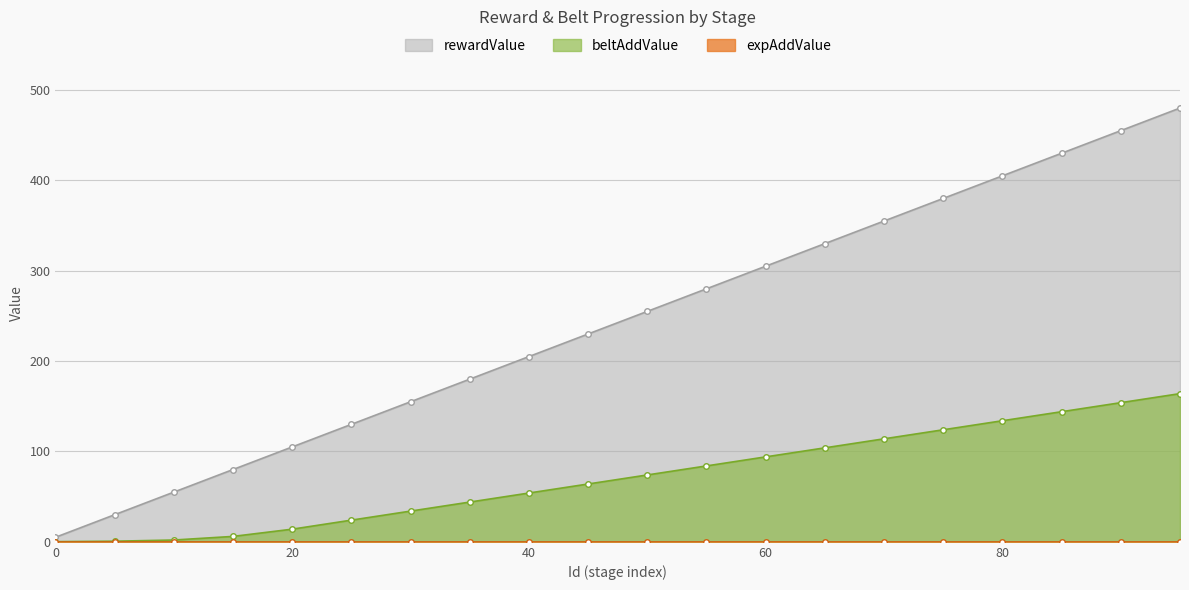

True or false: beltAddValue and rewardValue intersect in this chart.

False